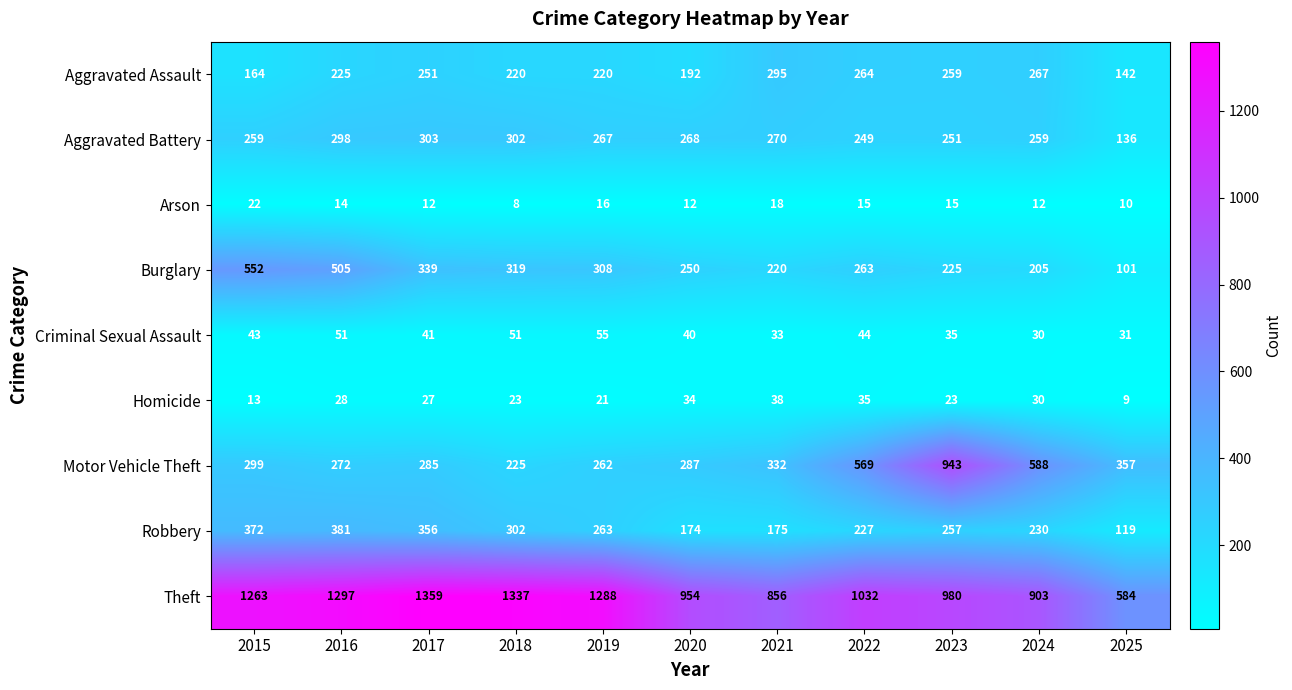

Which label corresponds to the largest value in the chart?

2017